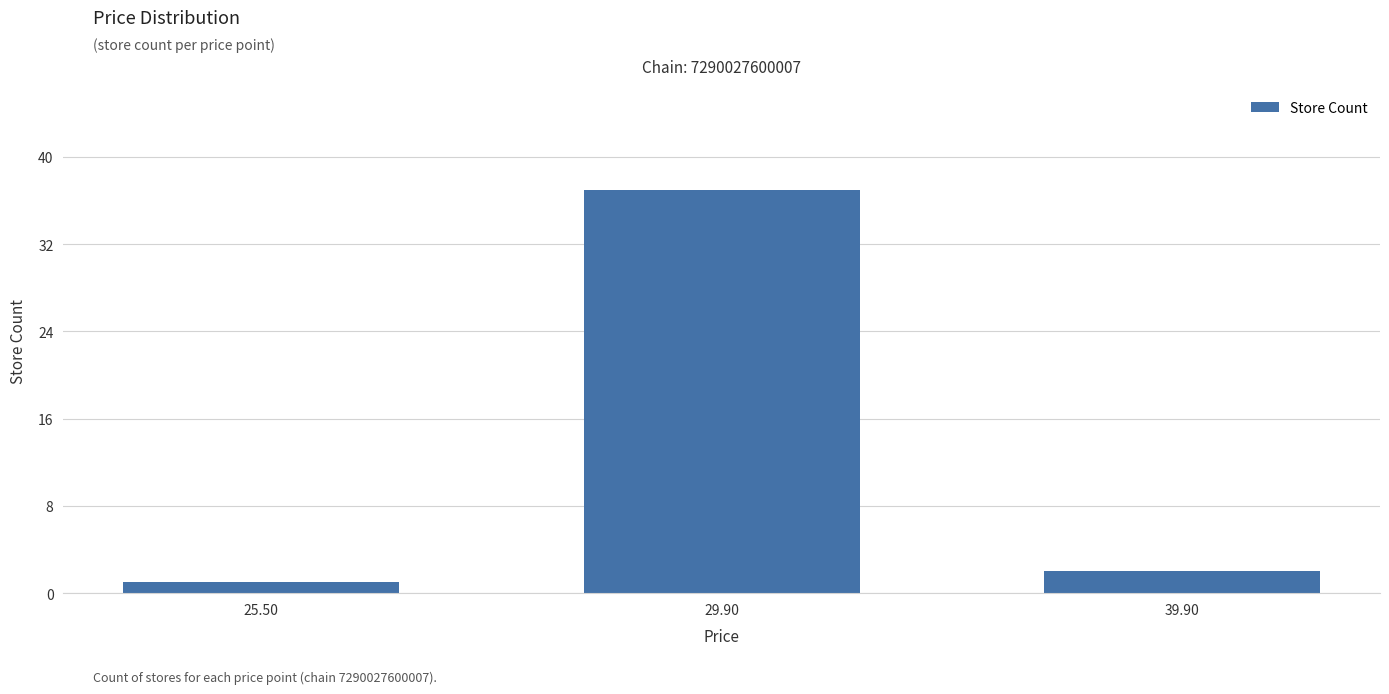

Between 29.90 and 25.50, which is larger?

29.90